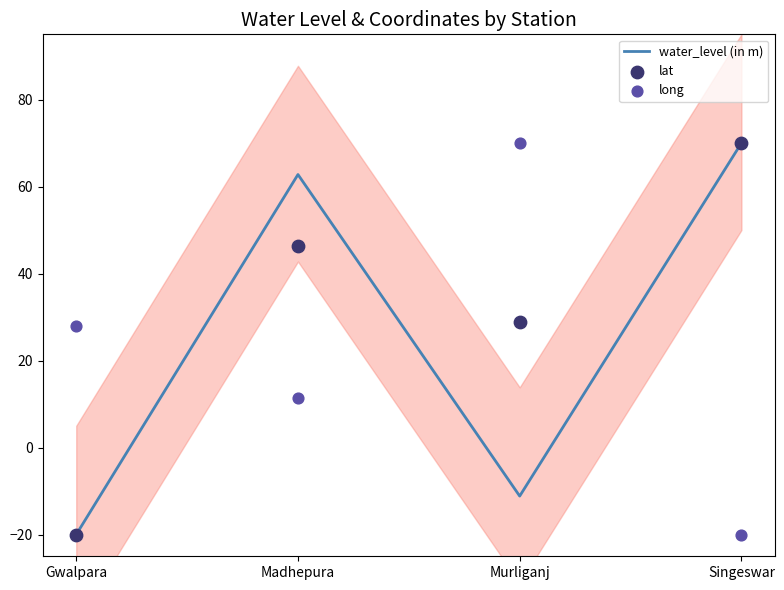

What is the total value across all series at Murliganj?

87.8